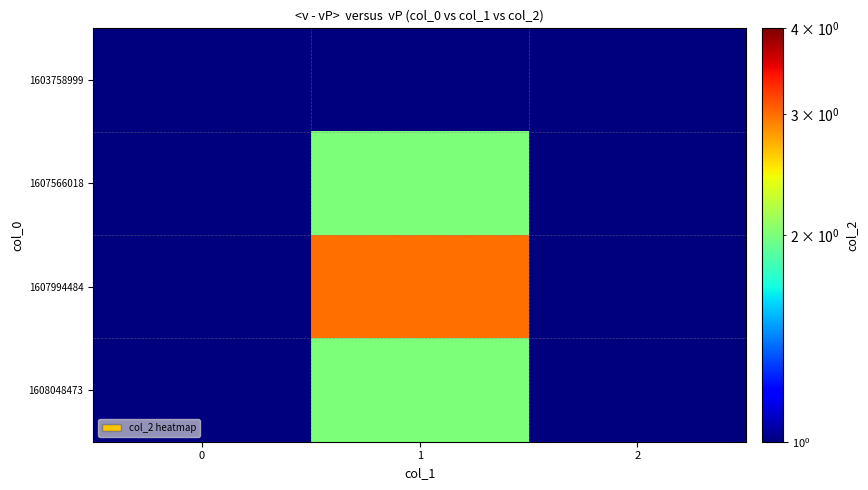

Reading right to left, extract all data points from this chart.

1603758999: 2=1	1=1	0=1
1607566018: 2=1	1=2	0=1
1607994484: 2=1	1=3	0=1
1608048473: 2=1	1=2	0=1